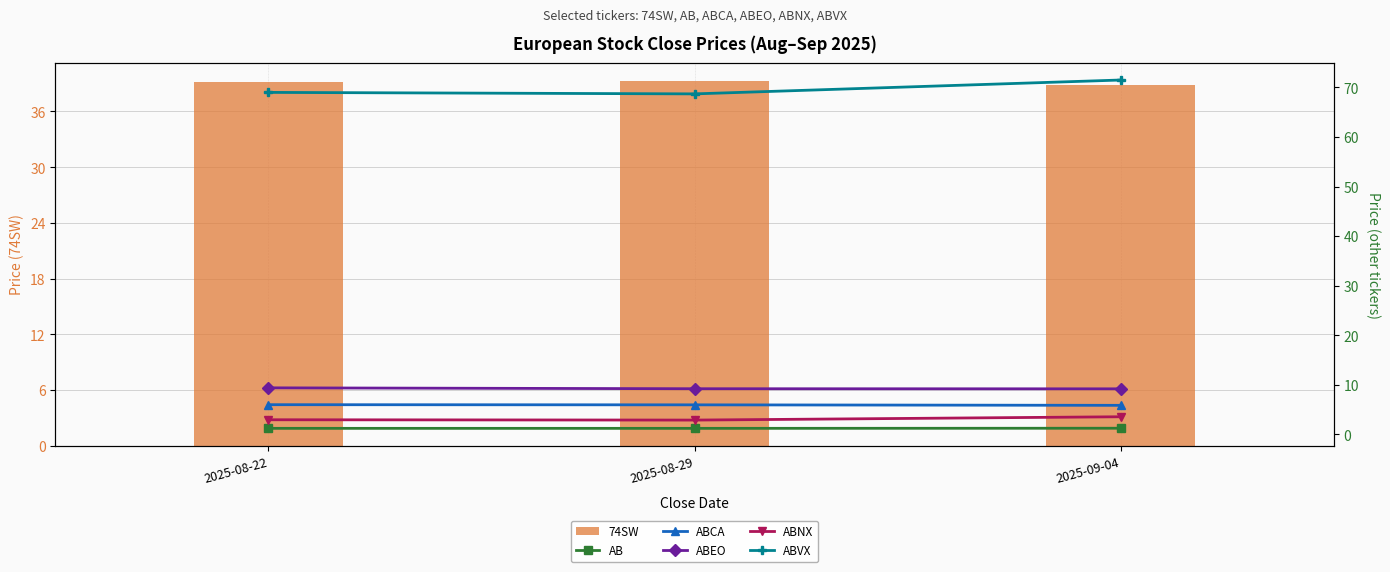

Which series has the largest total across all categories?

ABVX